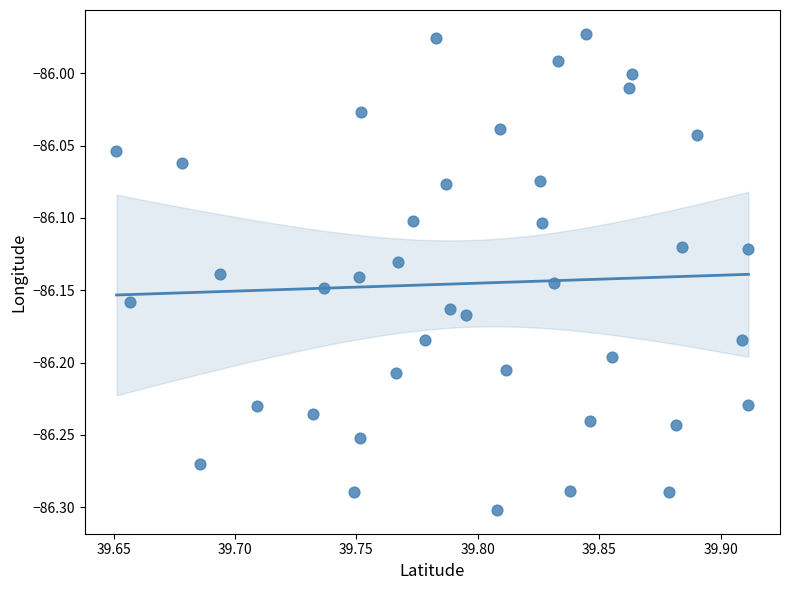

What is the range of Y values (max minus min)?

0.3